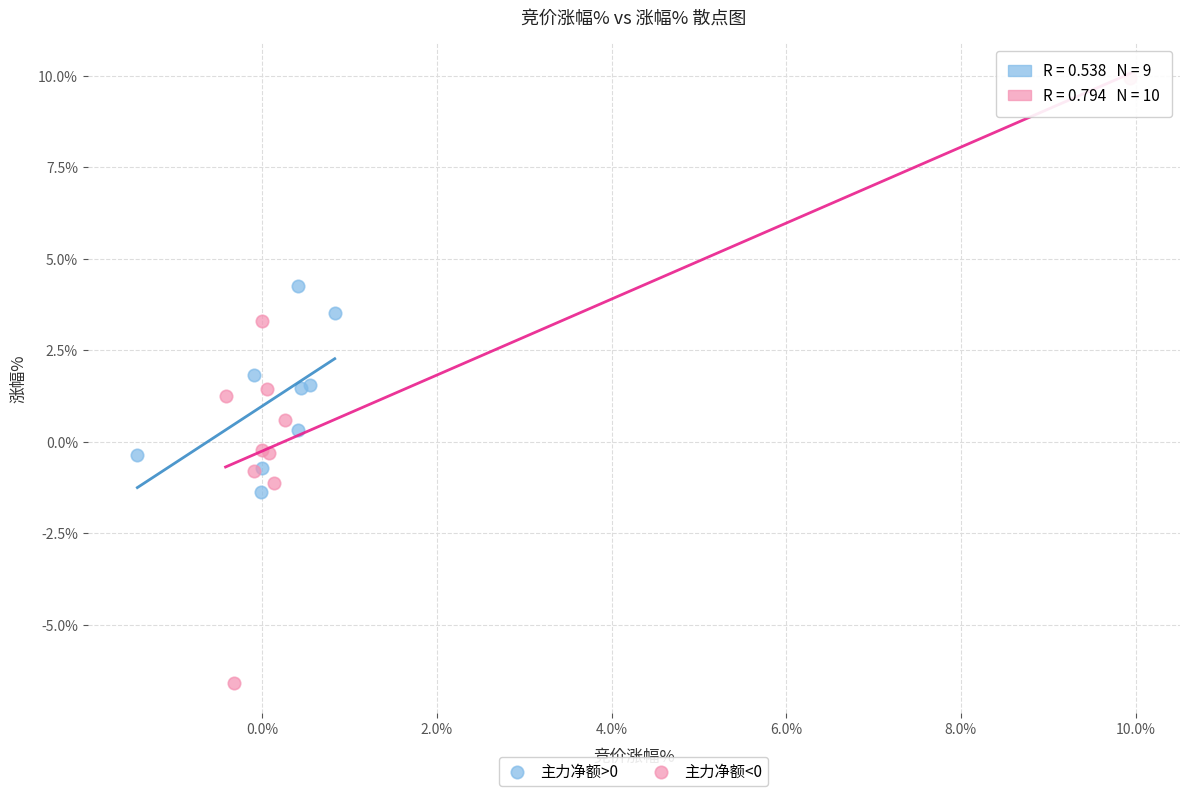

Which series contains the lowest Y value?

主力净额<0